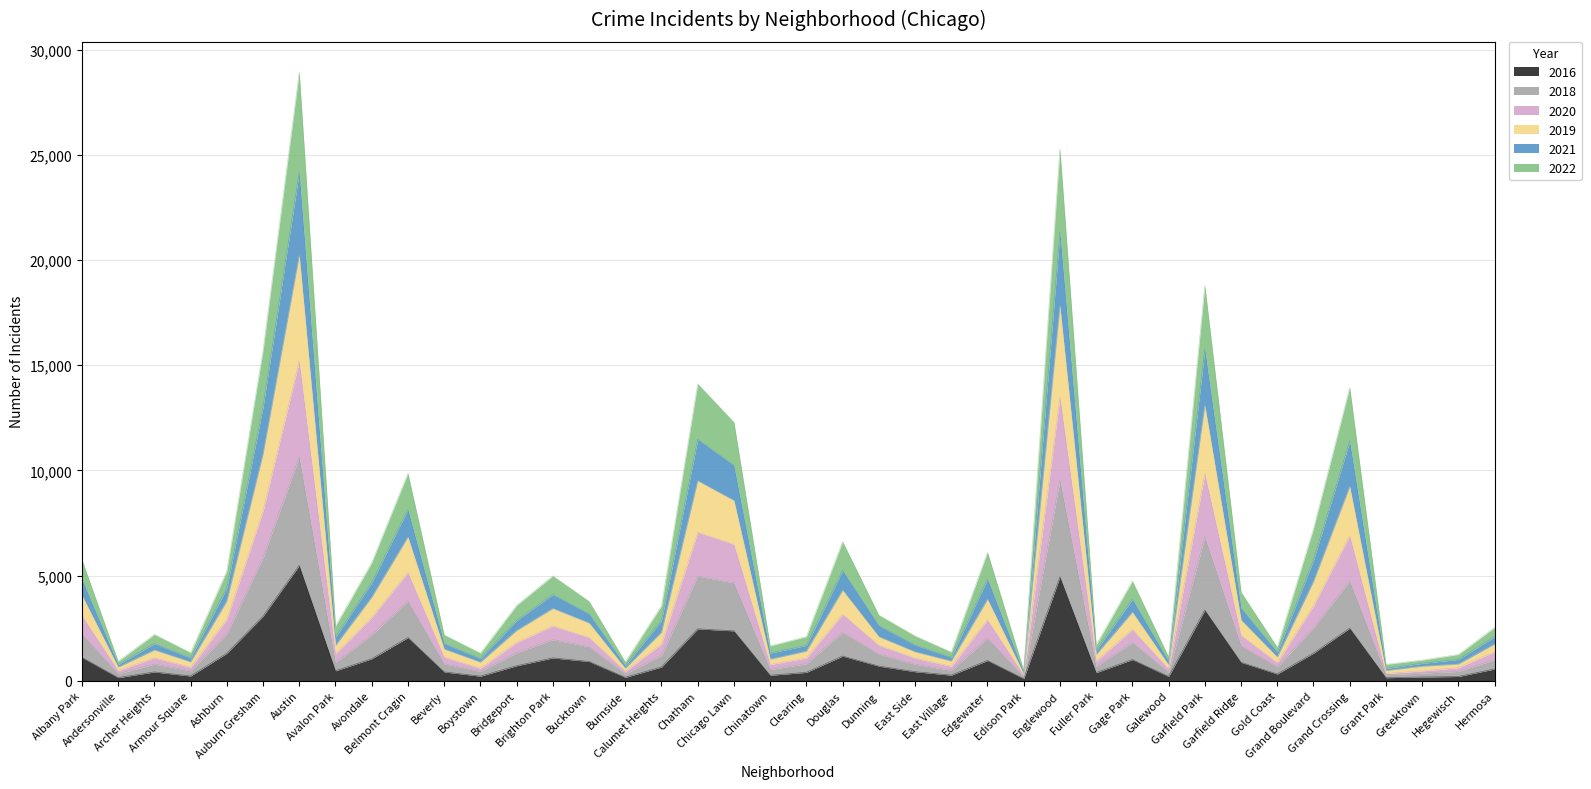

Which has a higher value, Greektown or Burnside?

Greektown